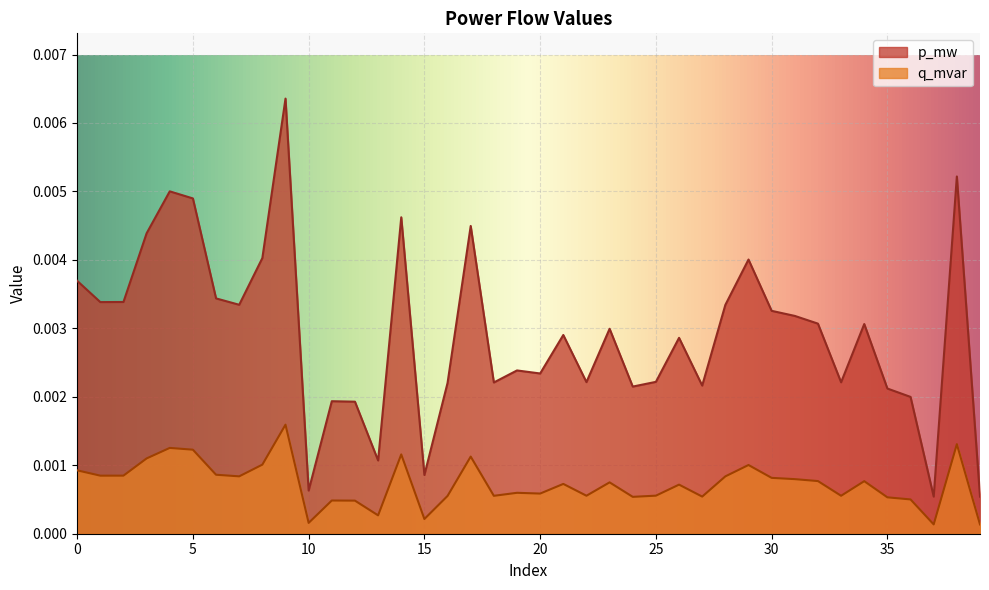

Where is the first local minimum for q_mvar?

1